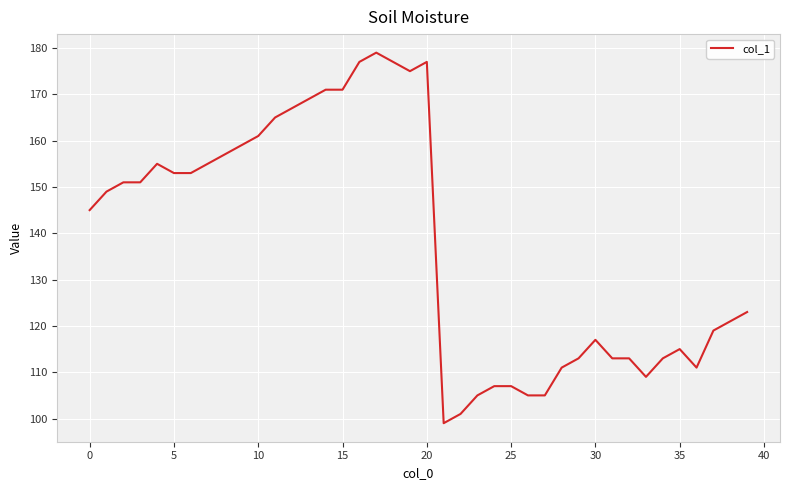

How many lines are shown in the chart?

1